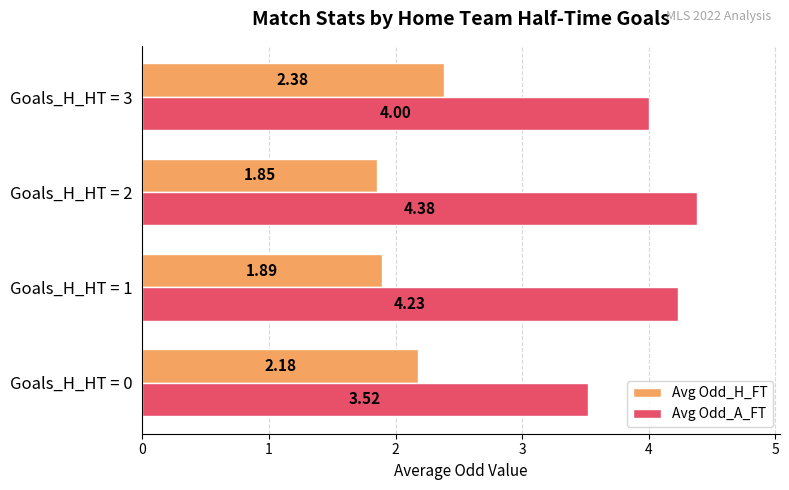

What is the average value of the Avg Odd_A_FT series?

4.0